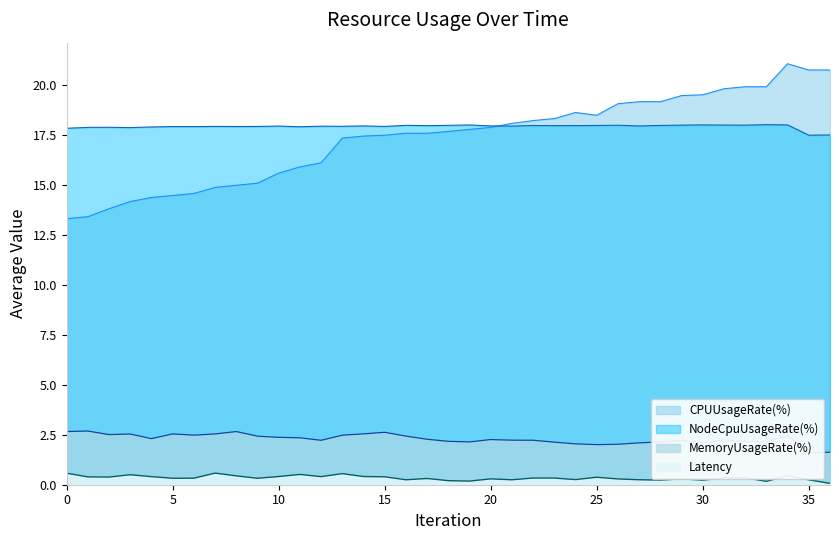

What is the difference between the maximum and minimum values in the Latency series?

0.5